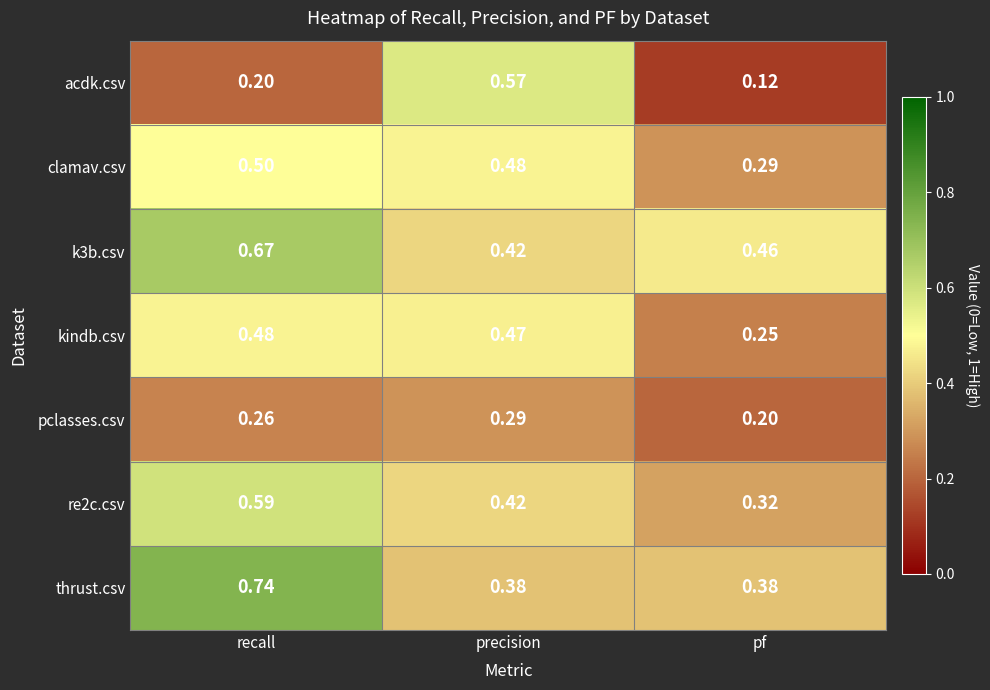

At which label does acdk.csv reach its minimum?

pf